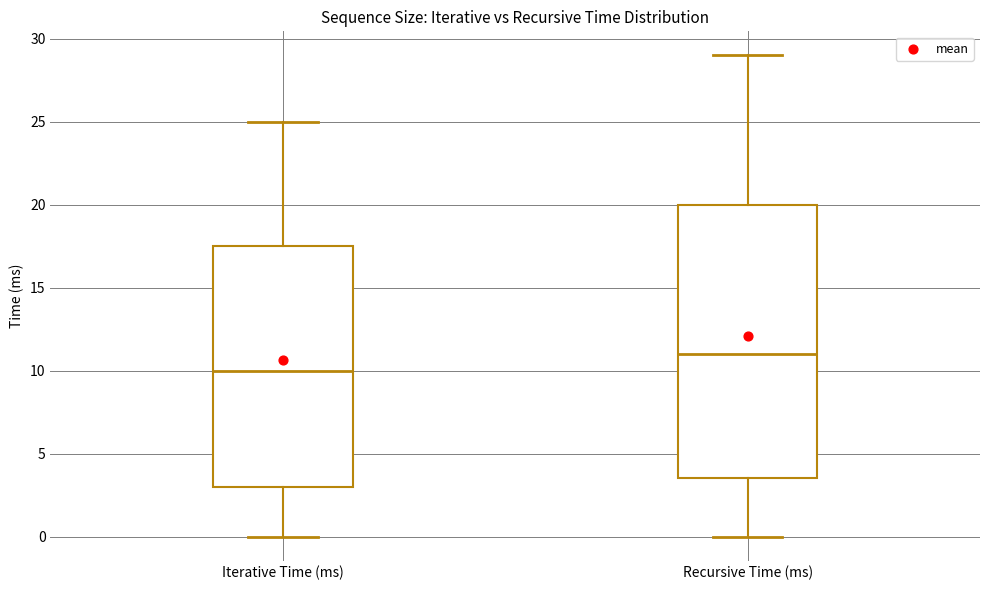

Which box has the lowest median line?

Iterative Time (ms)